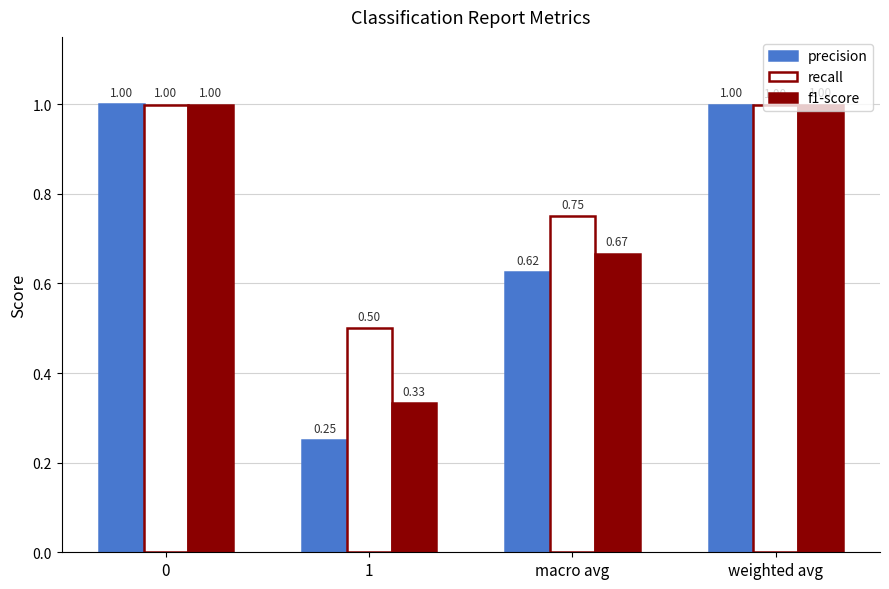

True or false: f1-score has a value of 0.3 at macro avg.

False